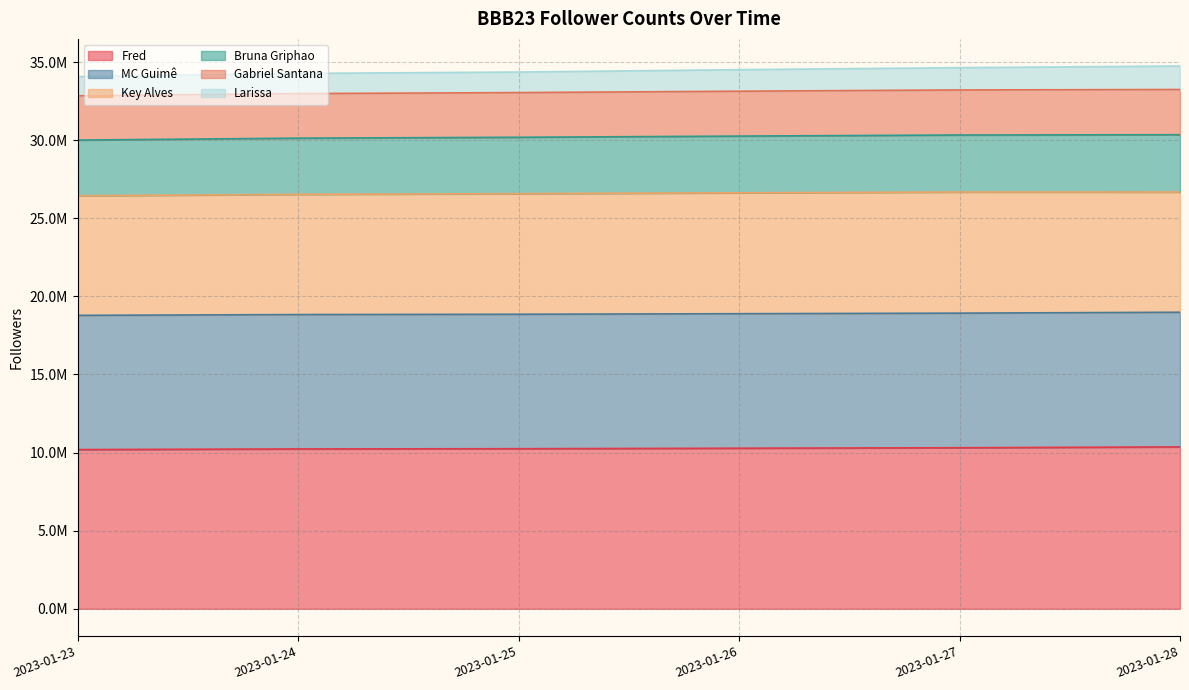

What is the difference between the highest and lowest values at 2023-01-26?

24232520